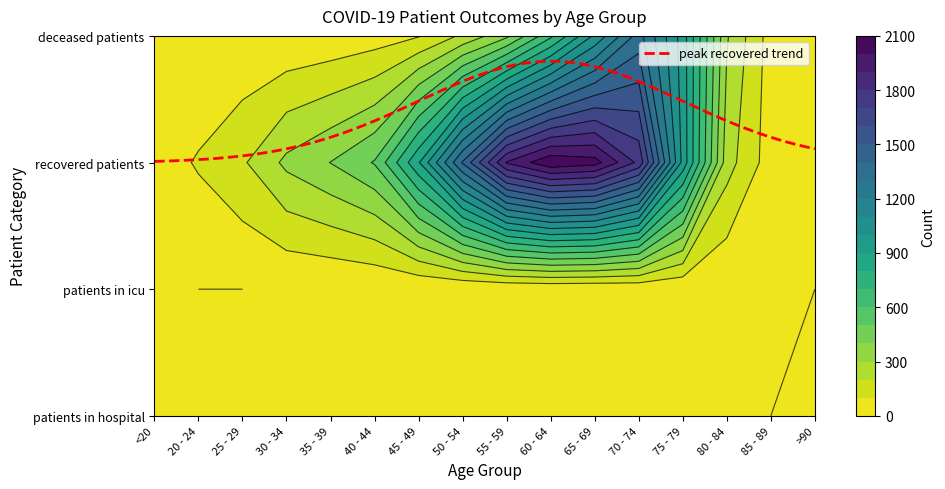

True or false: <20 has a value of 1 at 1.

True